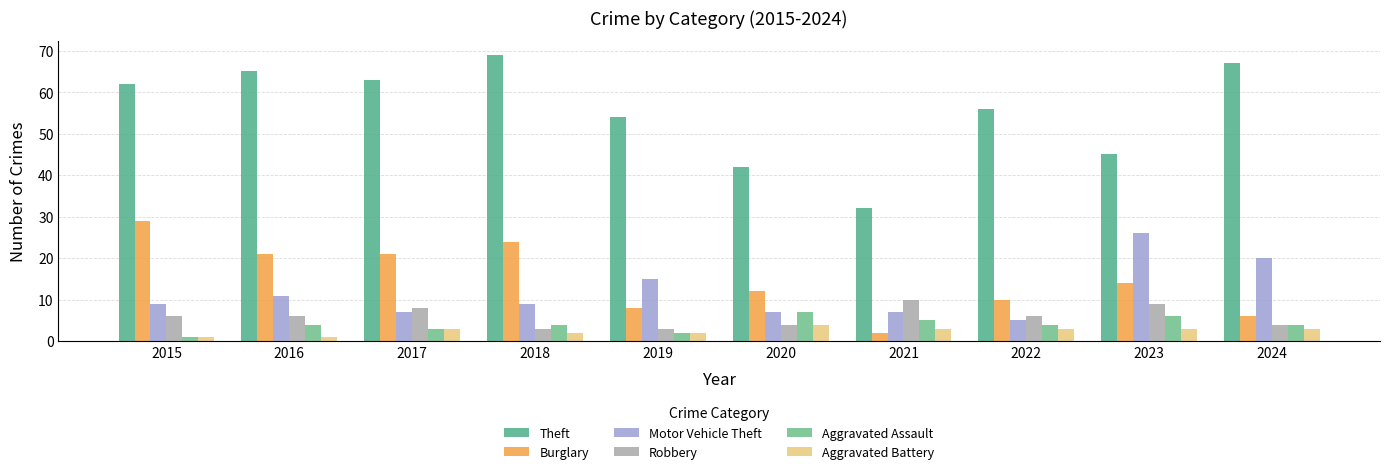

What is the minimum value for Aggravated Assault?

1